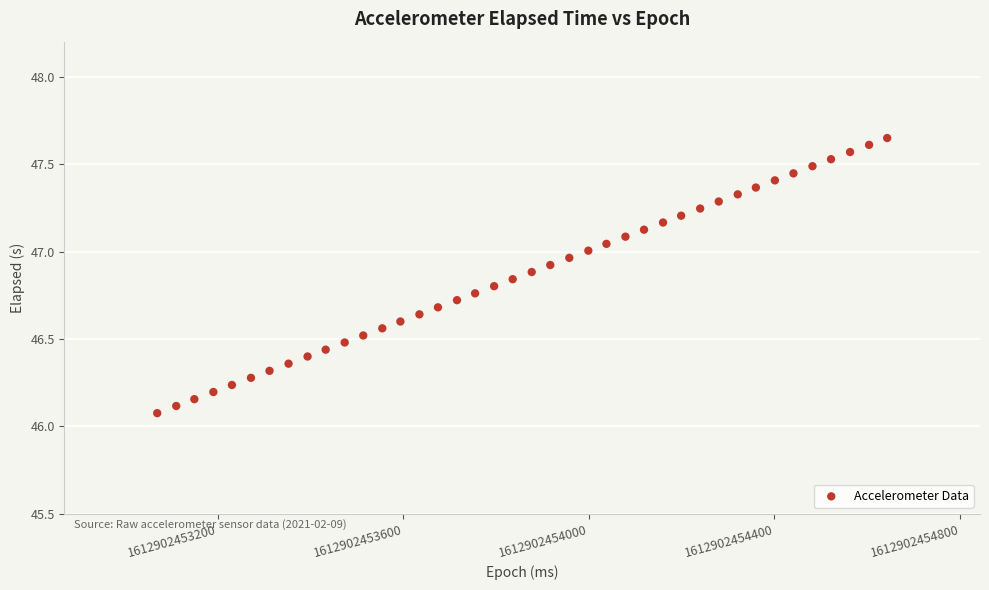

What is the range of Y values (max minus min)?

1.6